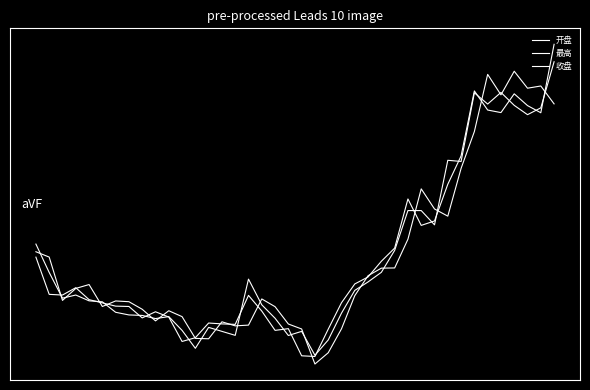

How many interior local valleys does the 开盘 series have?

9